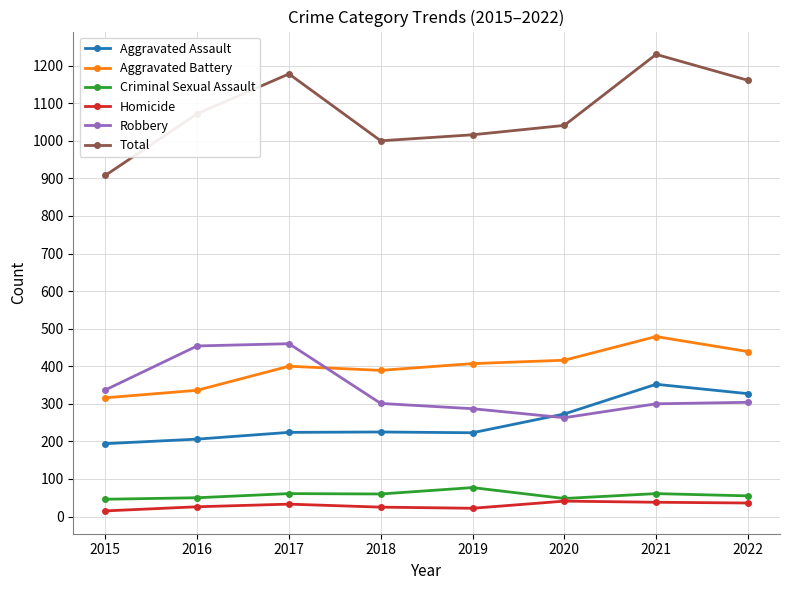

Which series changed the most between 2016 and 2019?

Robbery